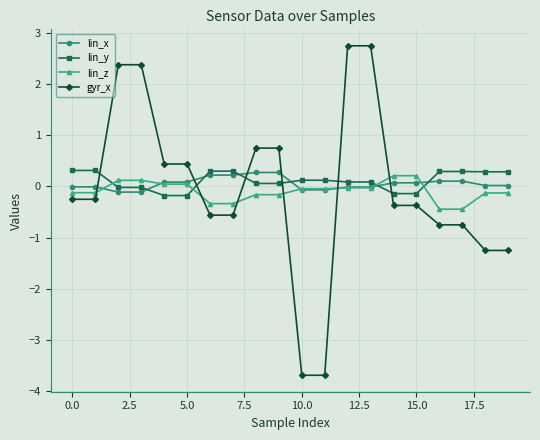

At how many categories does at least one series exceed 2?

4